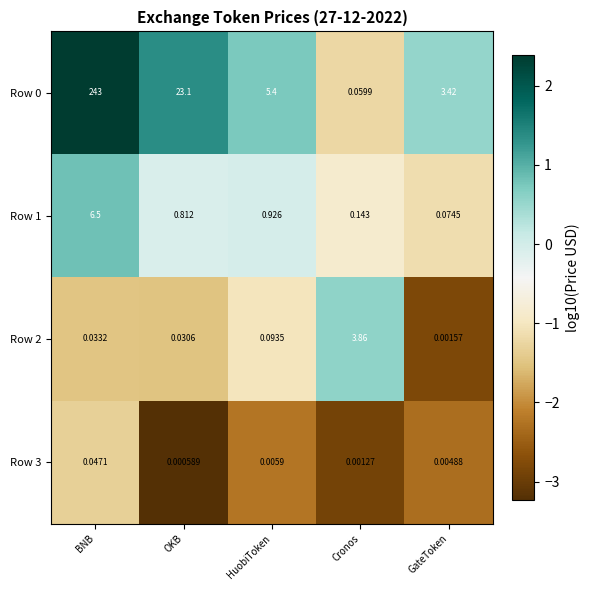

Which category has the highest value across all series?

BNB